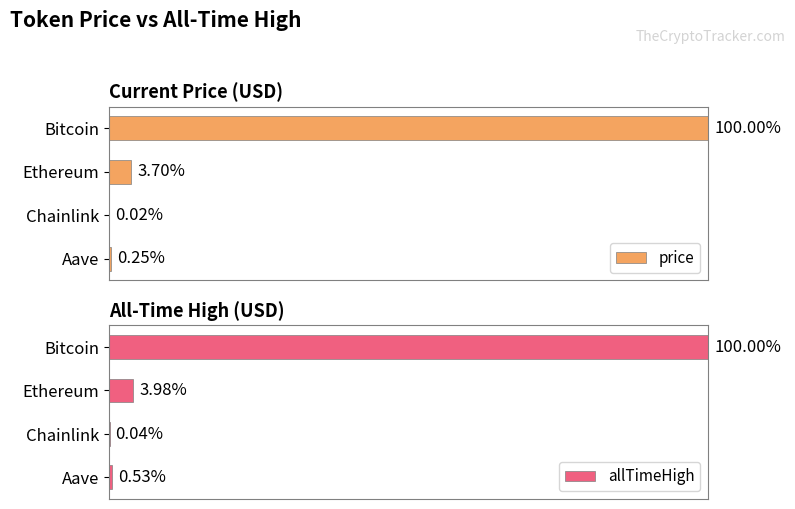

How many bars are there in each group?

2